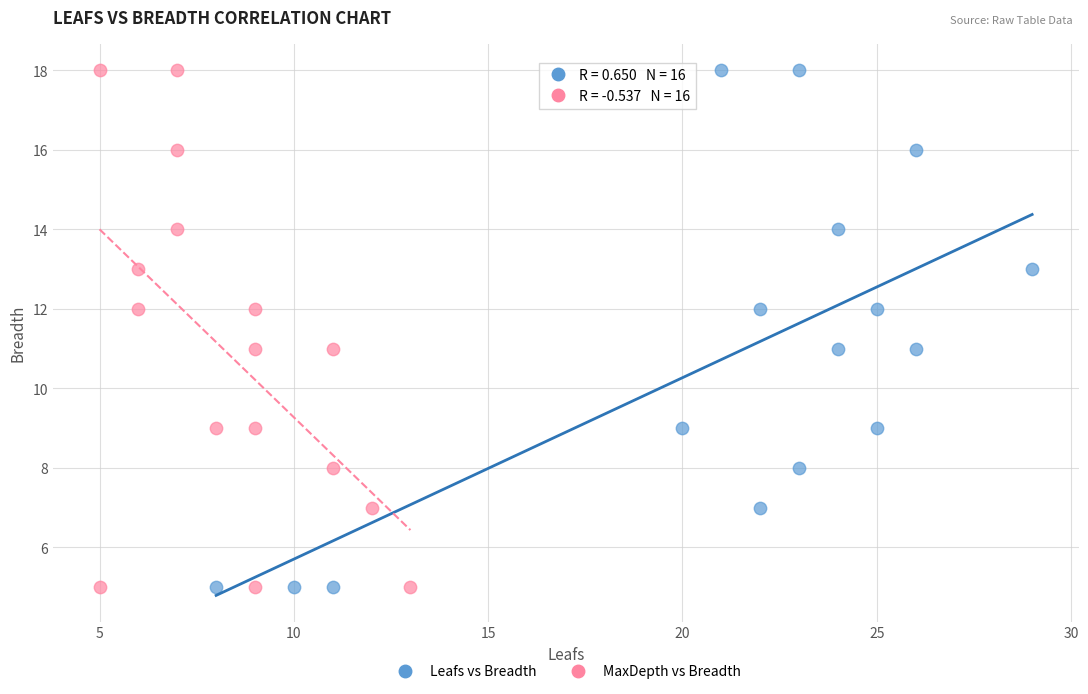

What are all the series names shown in the legend?

Leafs vs Breadth, MaxDepth vs Breadth